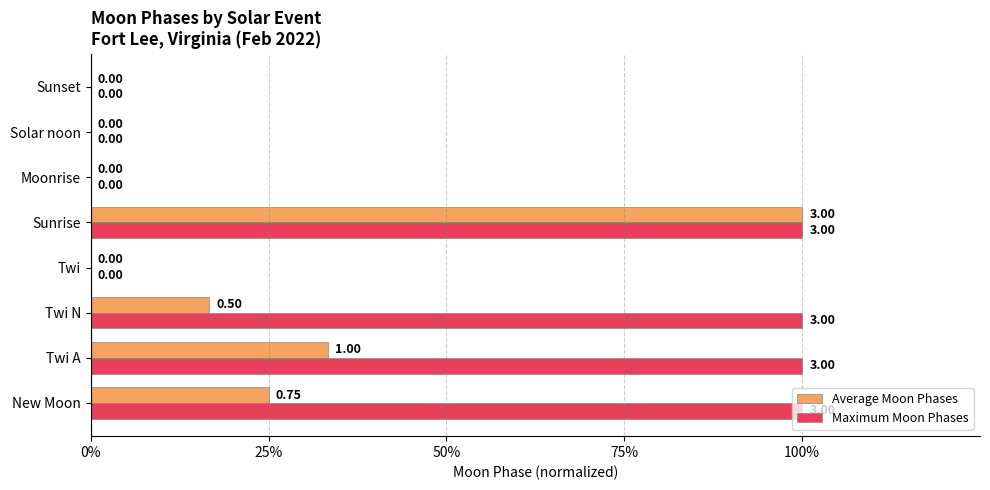

At which category is the sum across all series the highest?

Sunrise